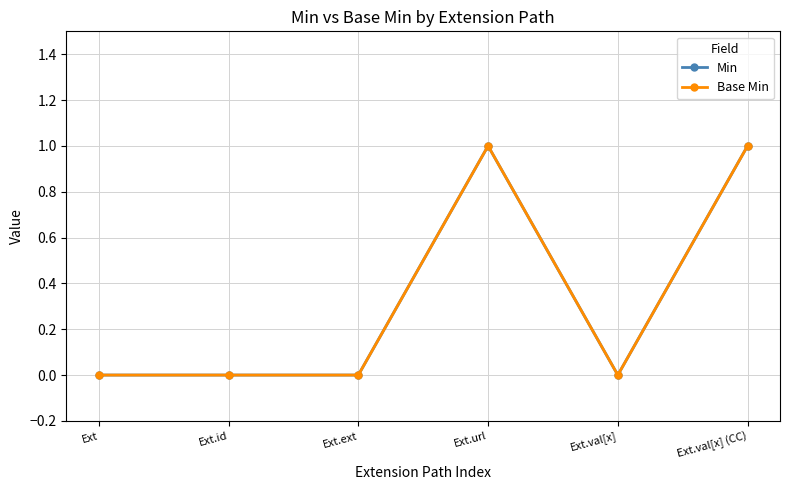

At which label is Base Min closest to 0?

Ext